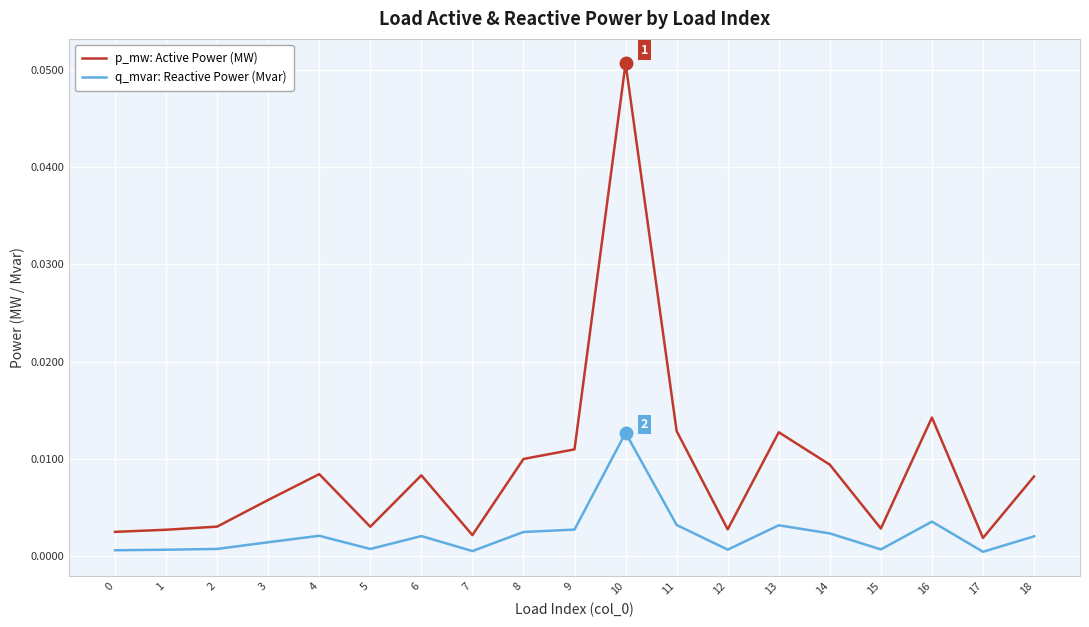

The value of p_mw: Active Power (MW) at 11 is 0.0. True or false?

True